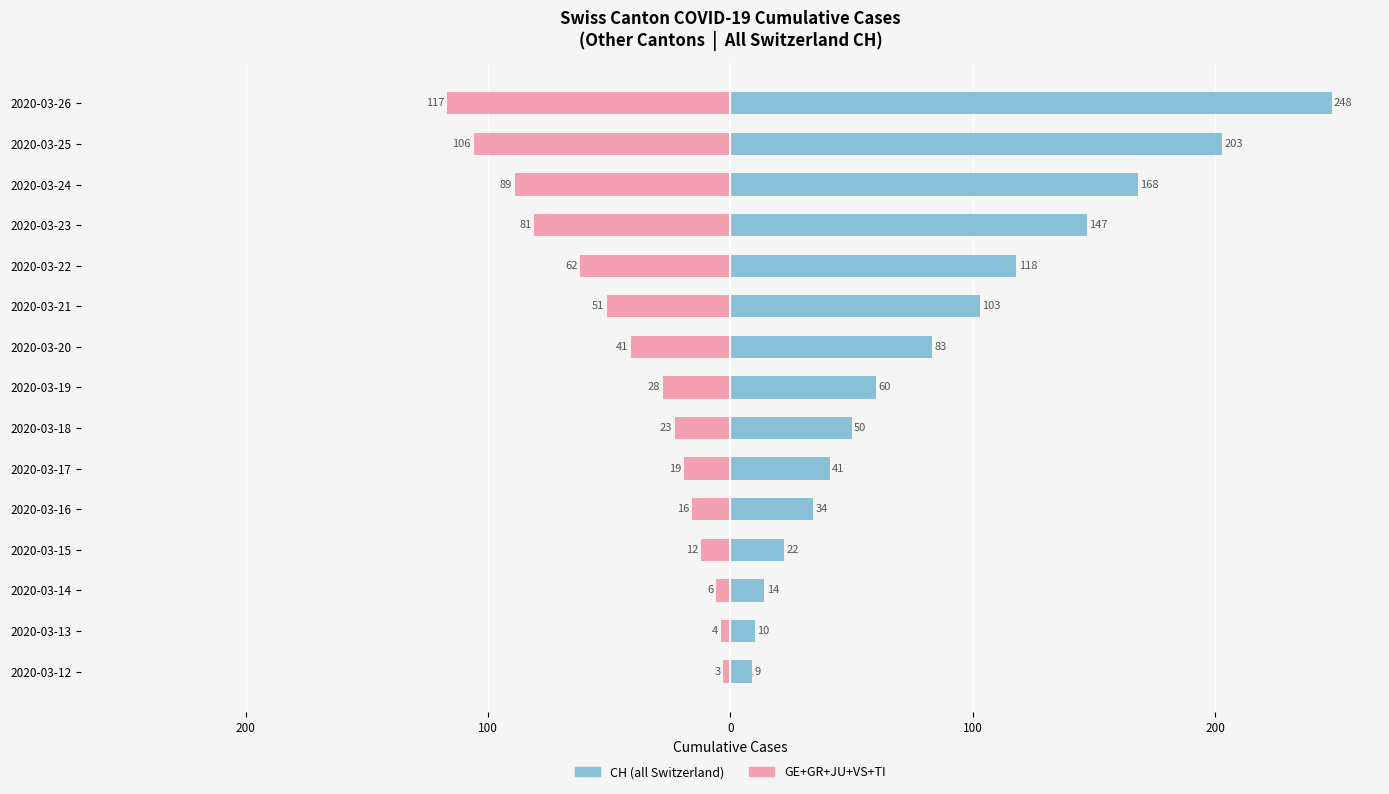

What is the value of the CH (all Switzerland) bar at the 14th from the left?

203